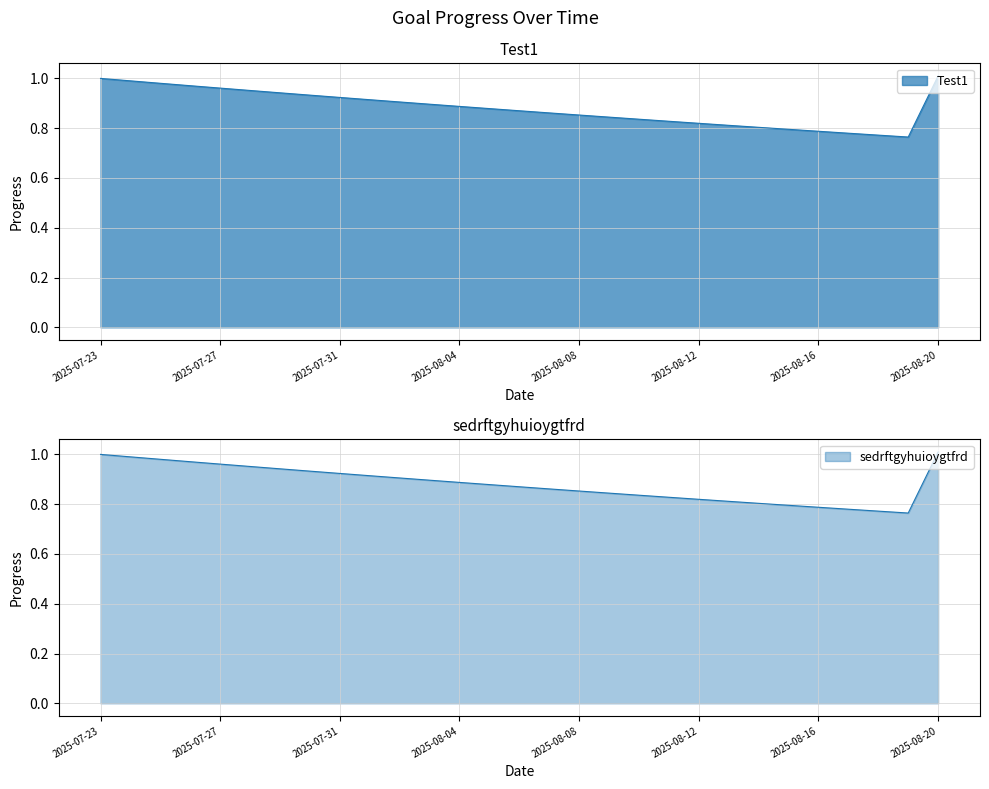

Which series has the largest range (max minus min)?

Test1